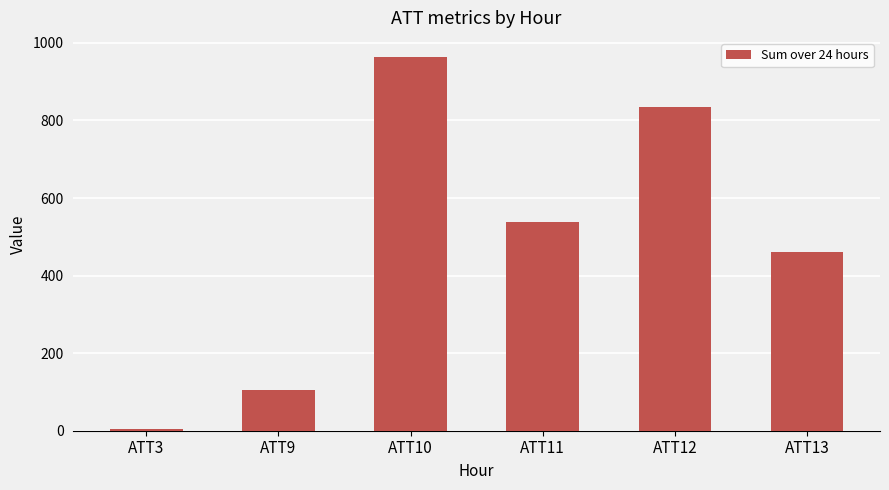

List the labels in order of value, largest first.

ATT10, ATT12, ATT11, ATT13, ATT9, ATT3